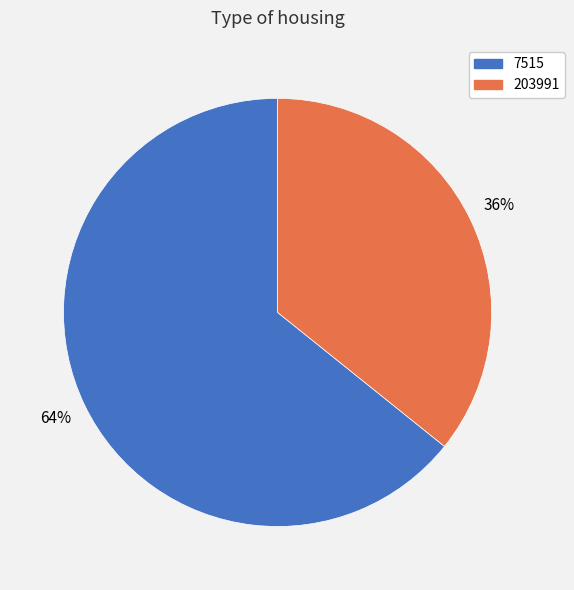

What is the ratio of the value at 7515 to the value at 203991?

1.8